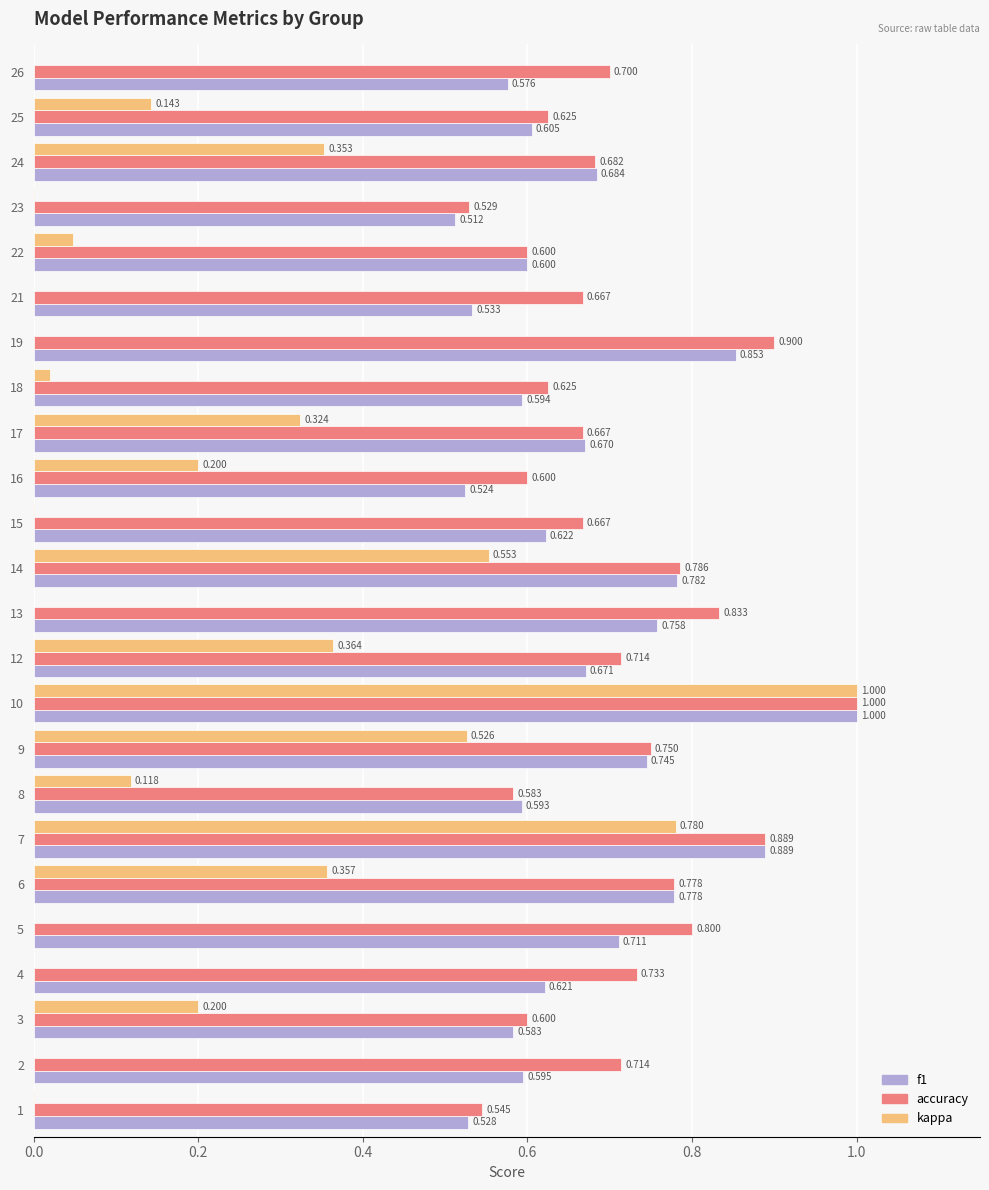

What are all the series names shown in the legend?

f1, accuracy, kappa